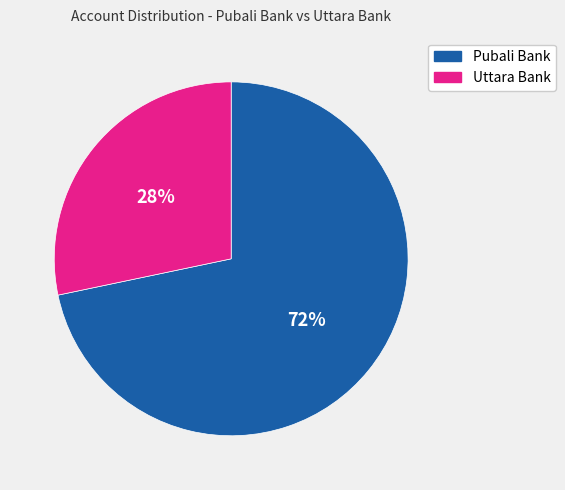

Combined, do Uttara Bank and Pubali Bank account for over 50%?

Yes